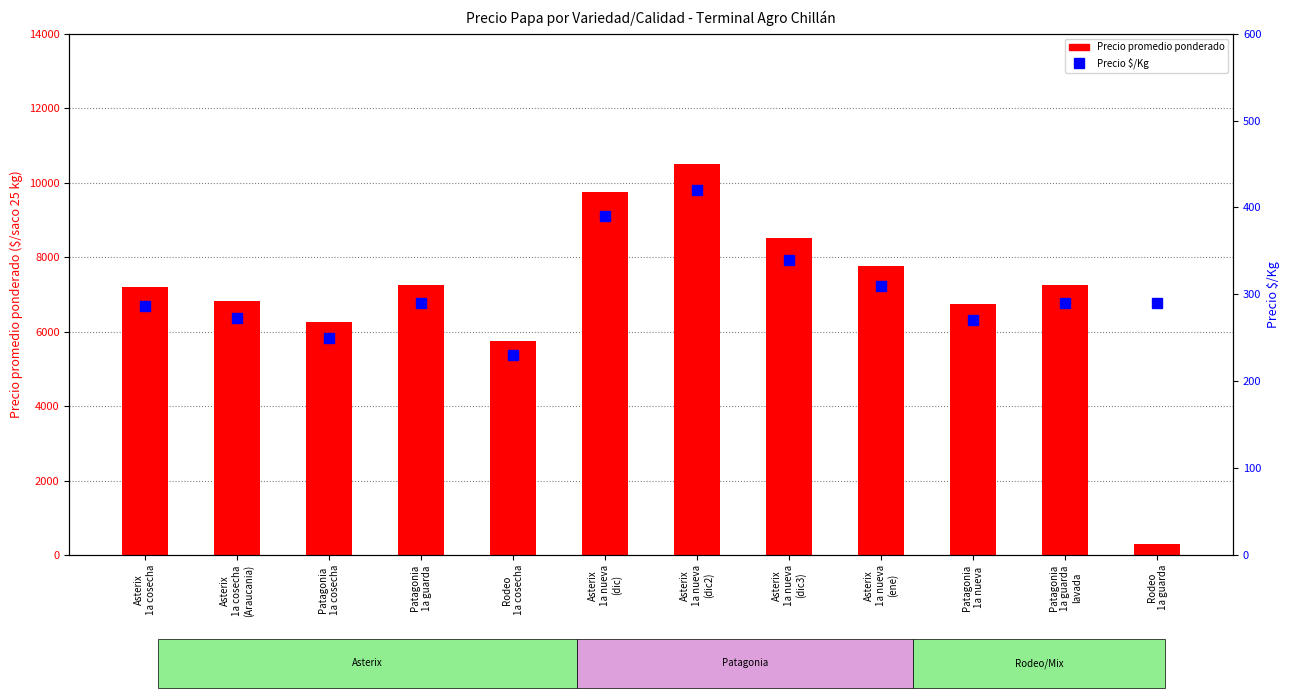

True or false: Precio $/Kg has a value of 273 at Asterix
1a cosecha
(Araucania).

True